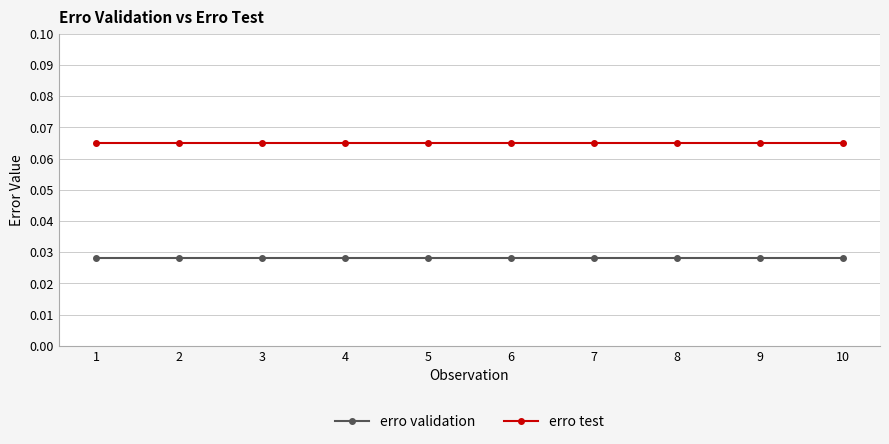

At how many categories does at least one series exceed 0?

10